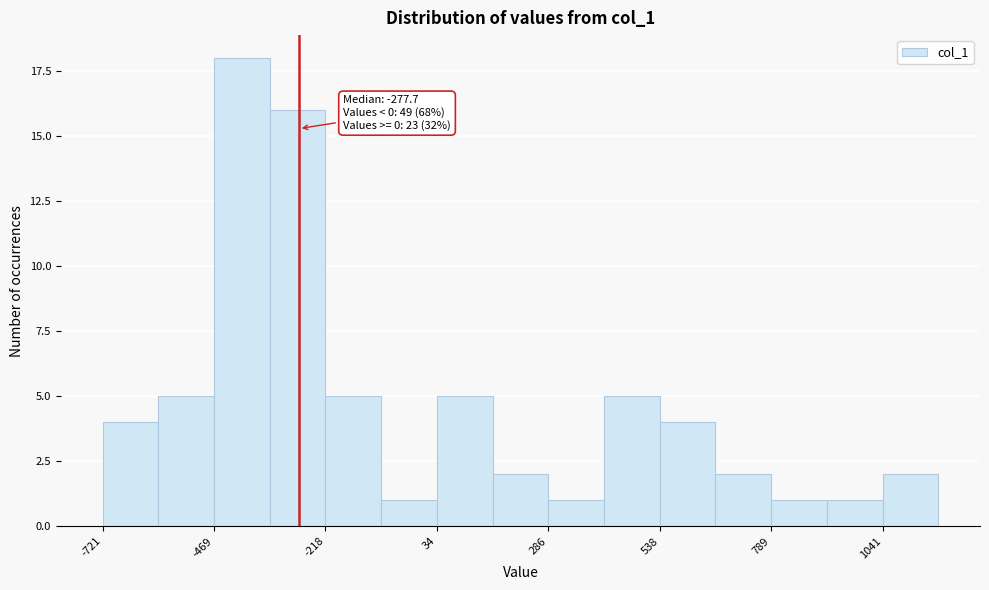

Read against the x-axis, roughly where is the centre of the tallest bar?

-400